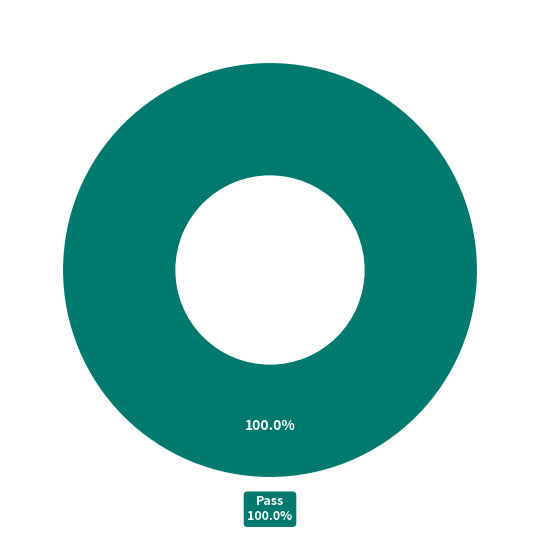

Which slice is the largest?

Pass